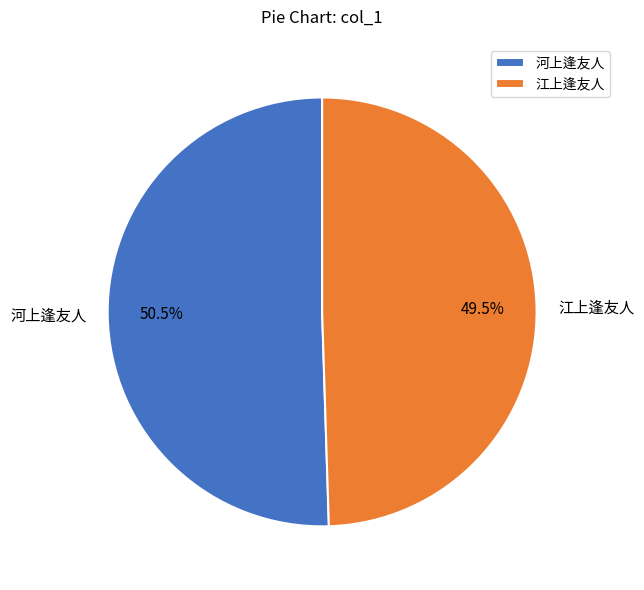

Rank the categories by value from highest to lowest.

河上逢友人, 江上逢友人